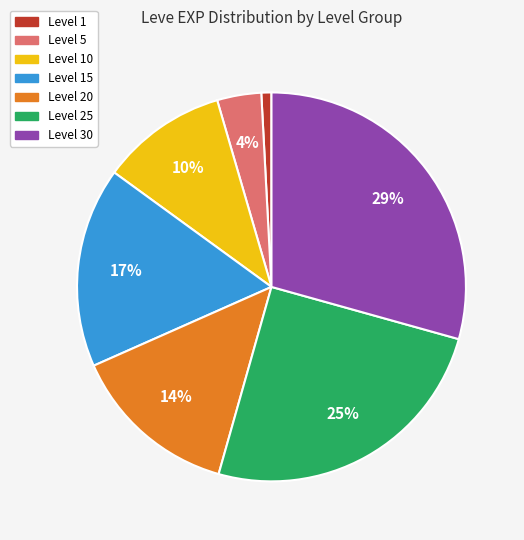

Is the sum of Level 5 and Level 1 greater than half?

No